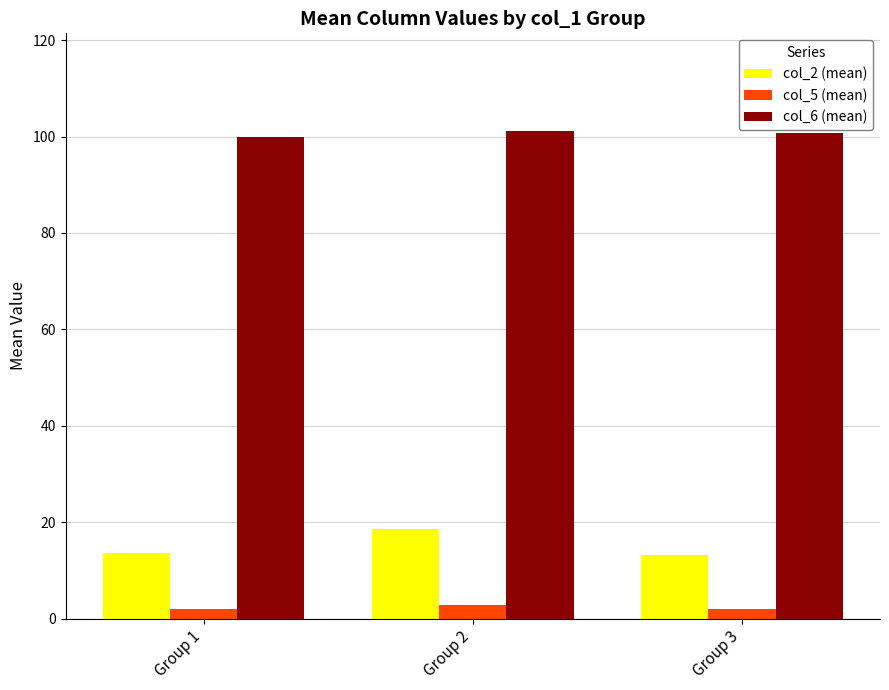

What is the average value of the col_2 (mean) series?

15.2